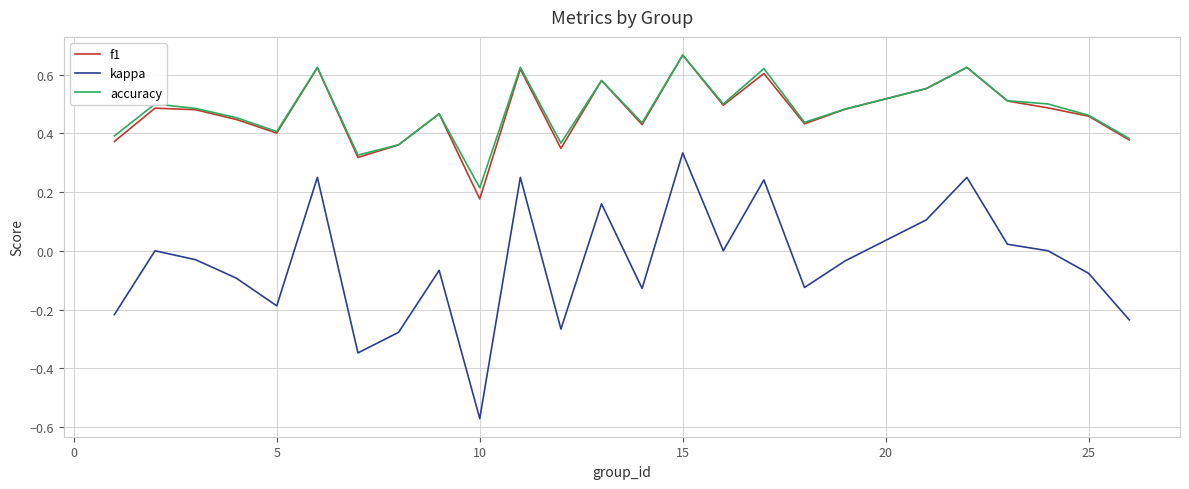

True or false: f1 and kappa cross at least once.

False